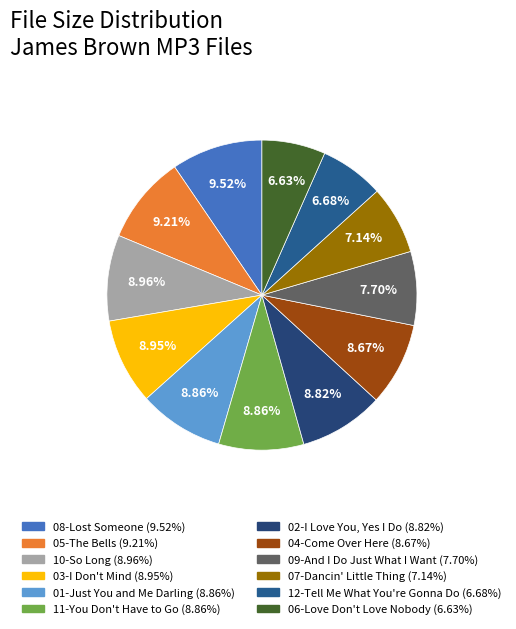

To the nearest percent, what portion does 12-Tell Me What You're Gonna Do represent?

7%